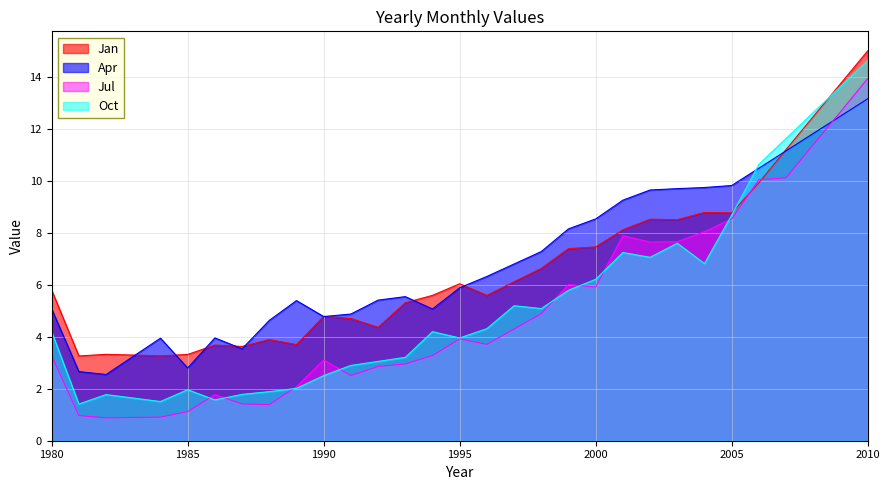

What is the value of the Apr point at the 8th from the left?

3.5